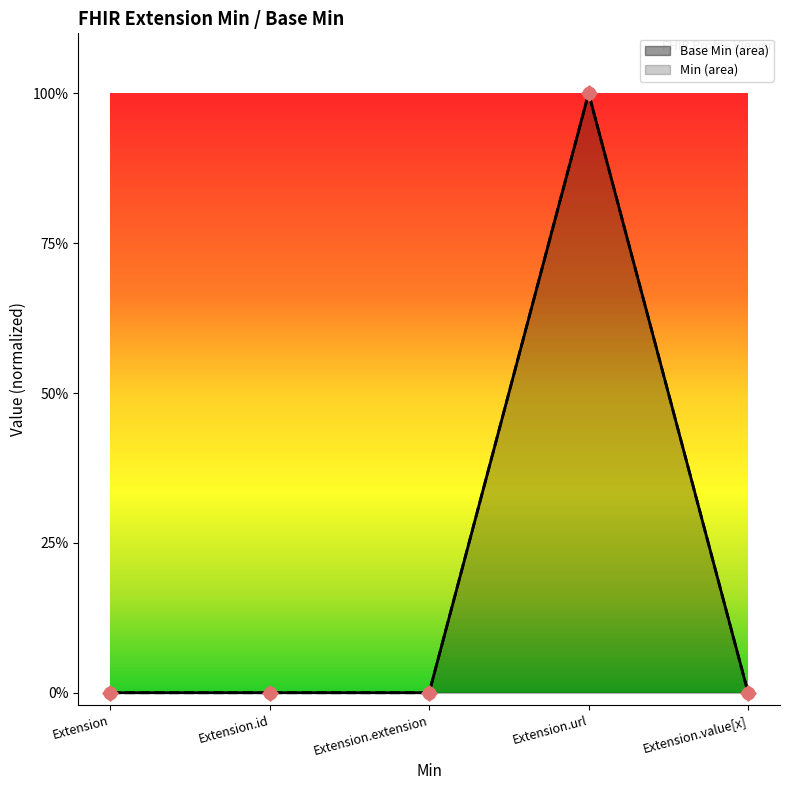

Which series has the widest spread of Y values?

Base Min line